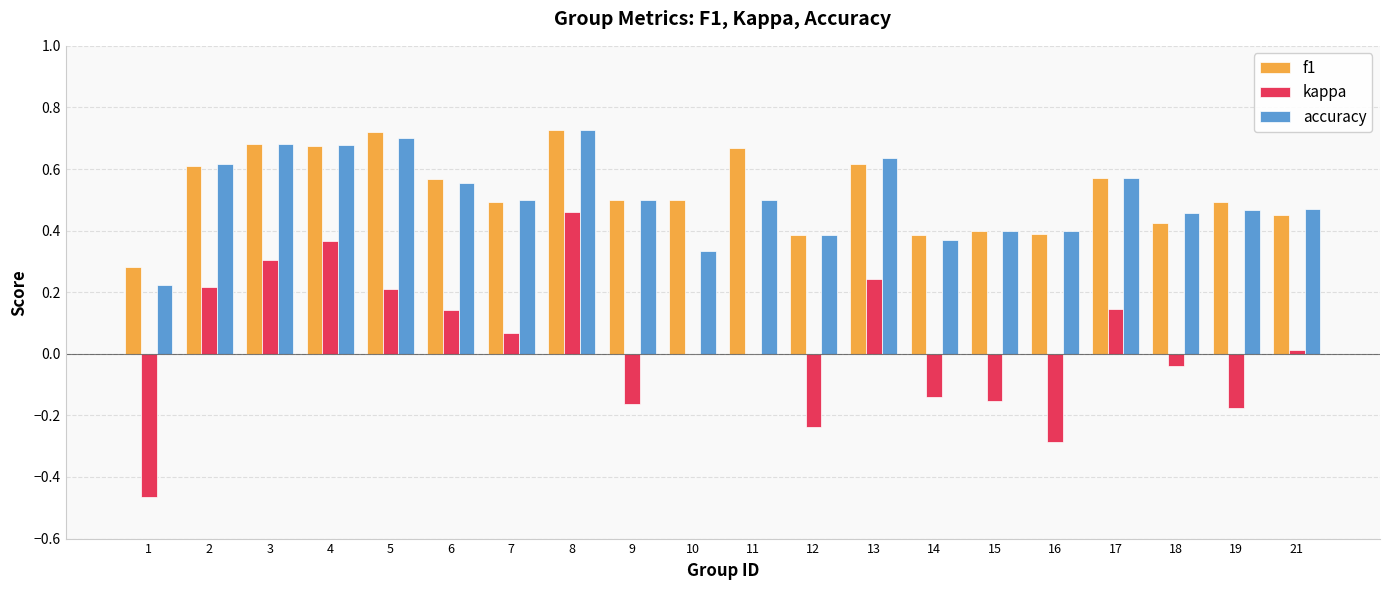

Is the value of kappa at 17 greater than the value of f1 at 3?

No